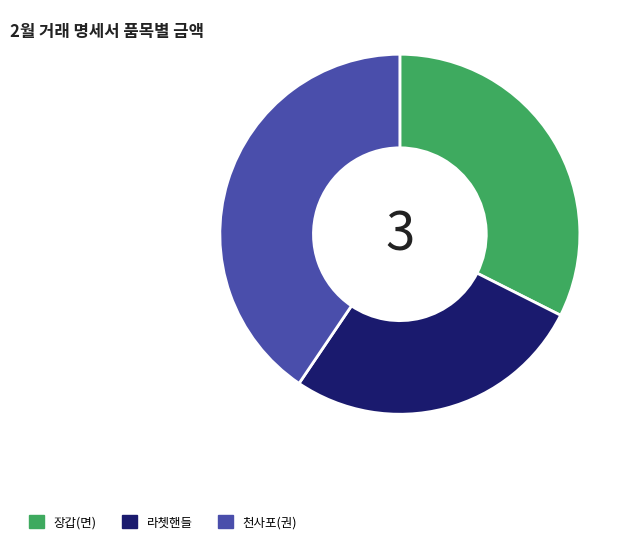

Do 장갑(면) and 천사포(권) together represent more than half of the pie?

Yes